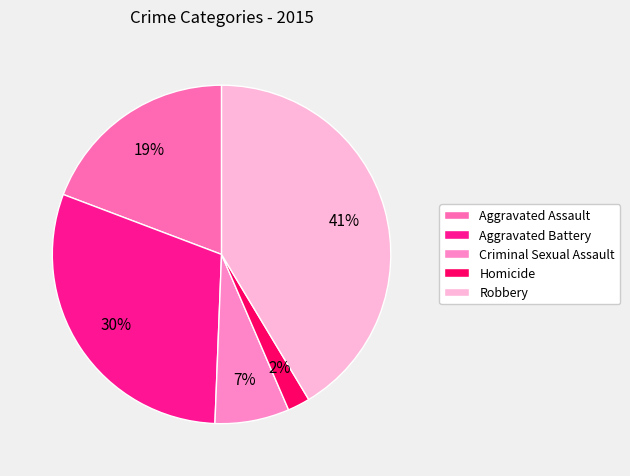

How many slices are in this pie chart?

5